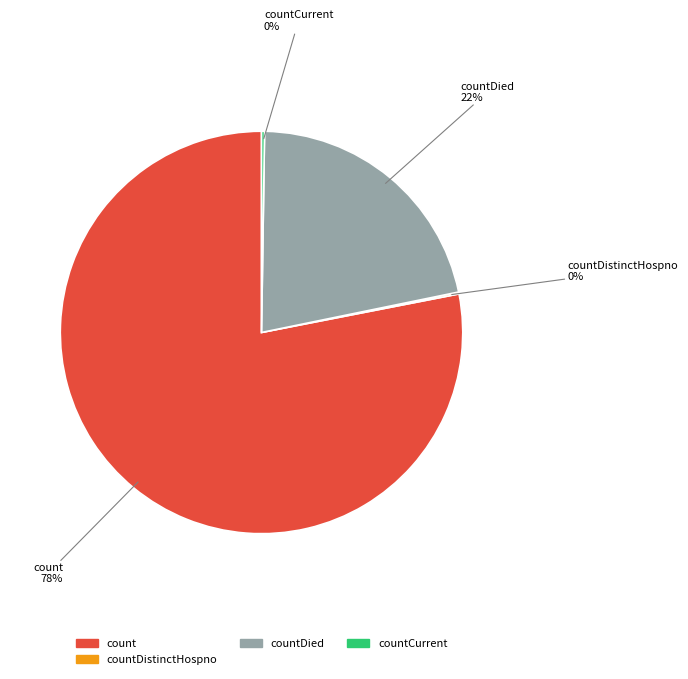

To the nearest percent, what is the difference between the largest and smallest slice percentages?

78%